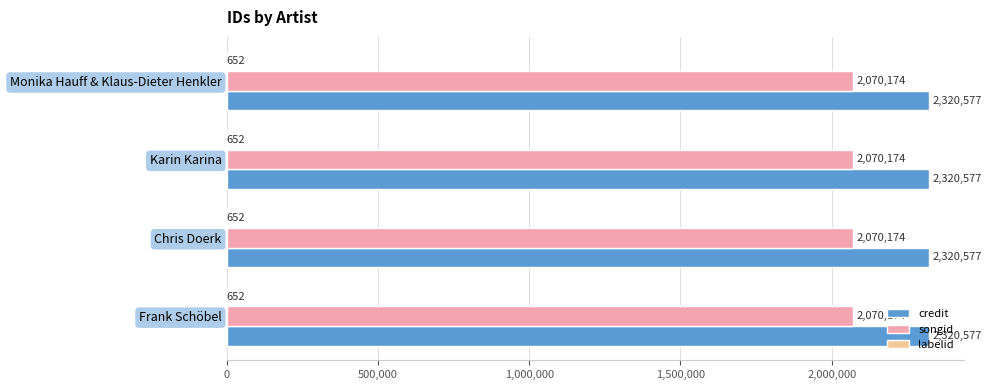

What is the maximum value for songid?

2070174